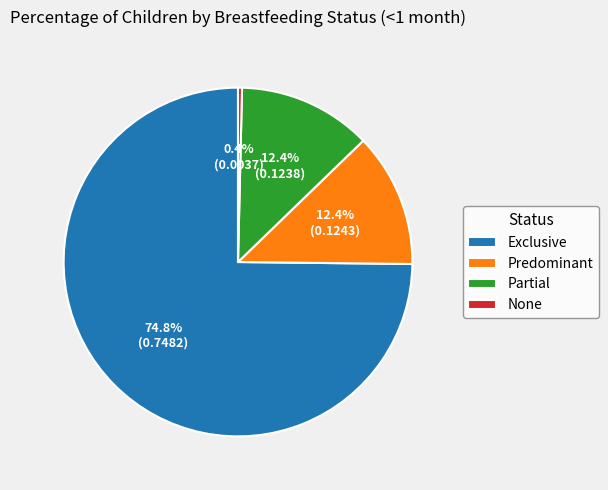

Between Exclusive and Predominant, which is larger?

Exclusive